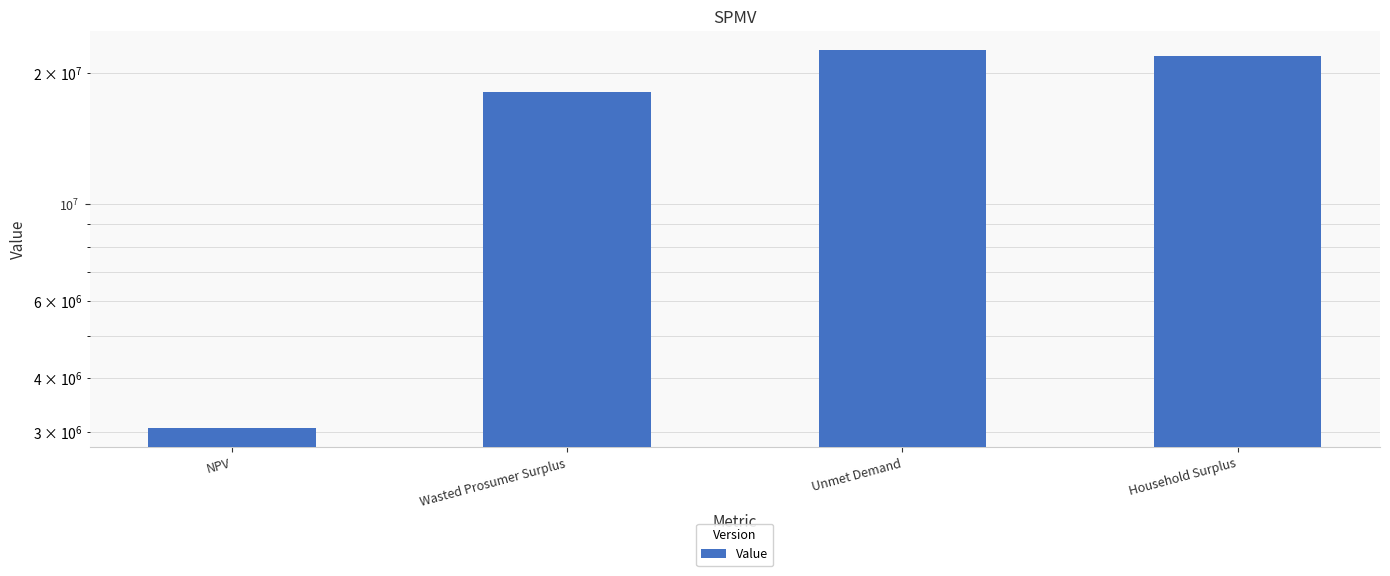

What value does the data have at NPV?

3062368.5